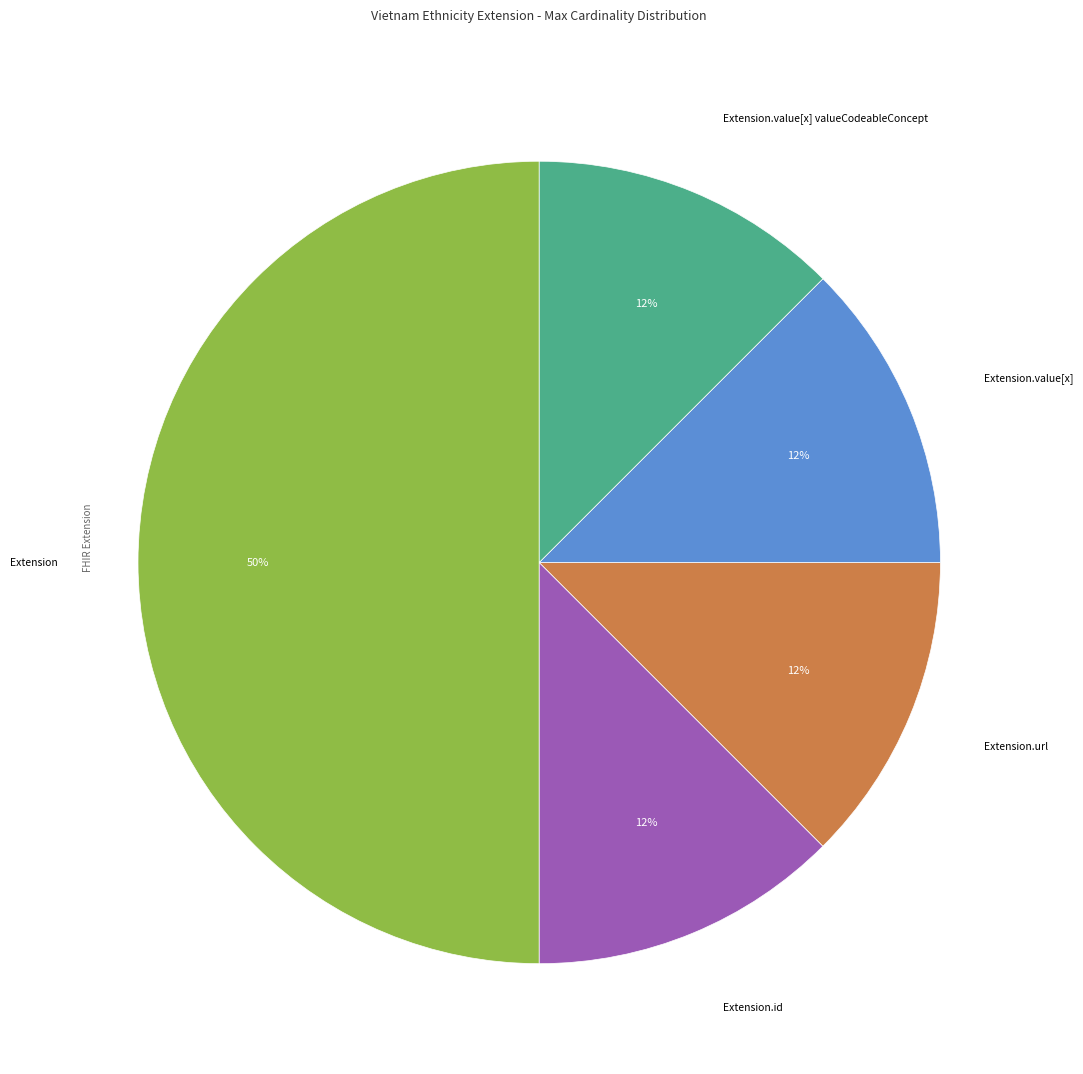

To the nearest percent, what is the average slice percentage?

20%